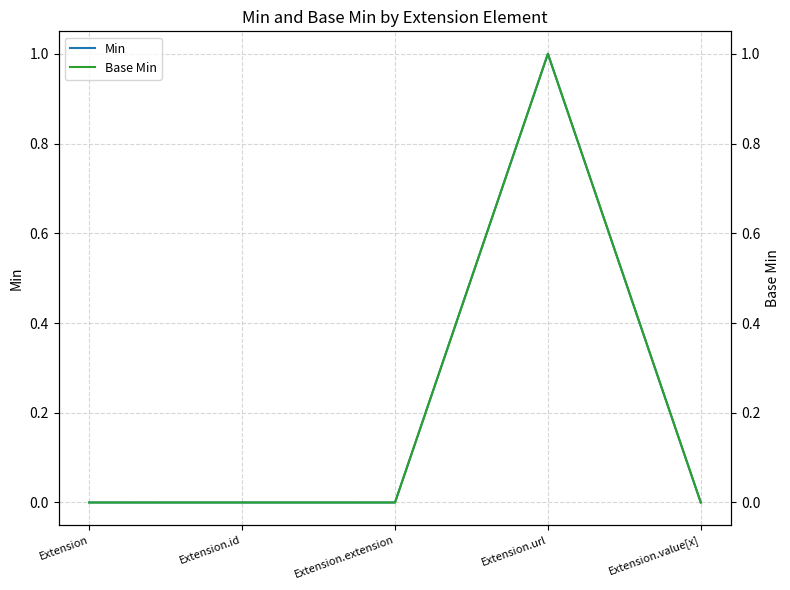

Reading left to right, extract all data points from this chart.

Min: Extension=0	Extension.id=0	Extension.extension=0	Extension.url=1	Extension.value[x]=0
Base Min: Extension=0	Extension.id=0	Extension.extension=0	Extension.url=1	Extension.value[x]=0